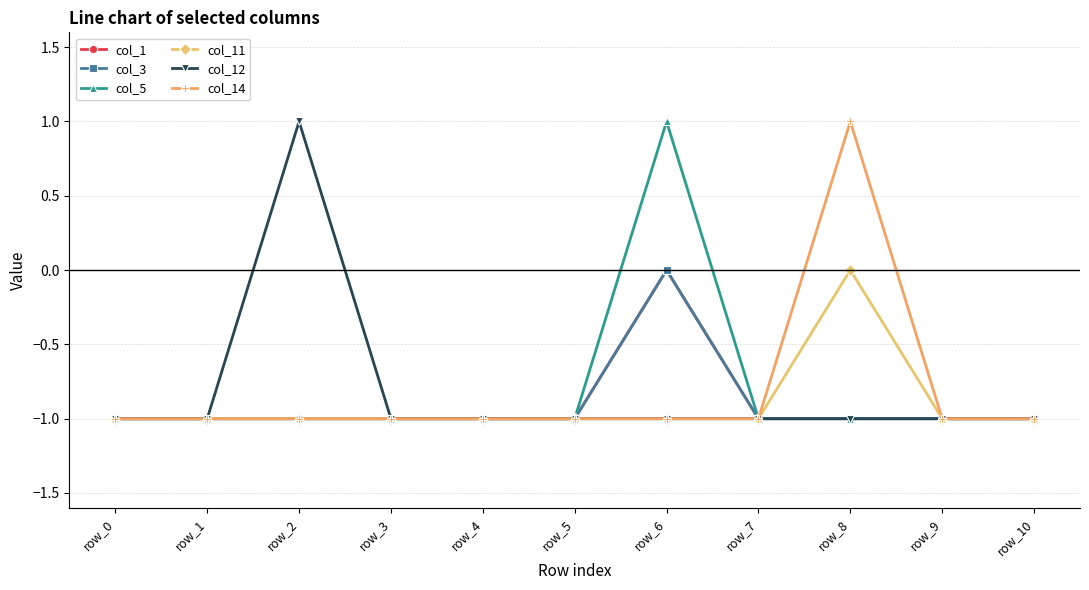

Which series has the largest range (max minus min)?

col_5